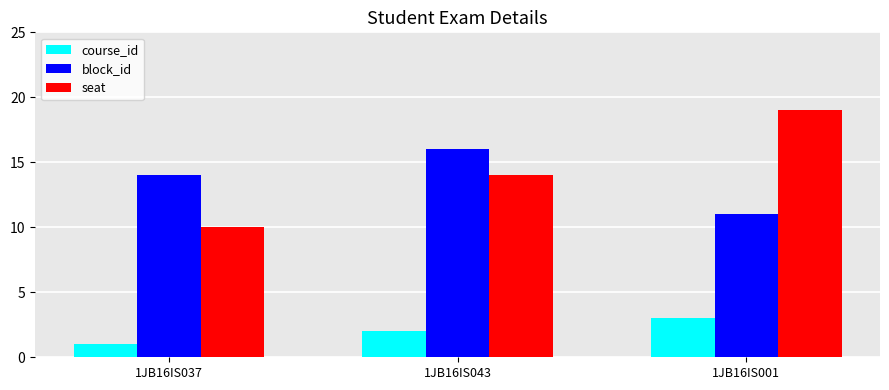

What is the lowest value of the block_id series?

11